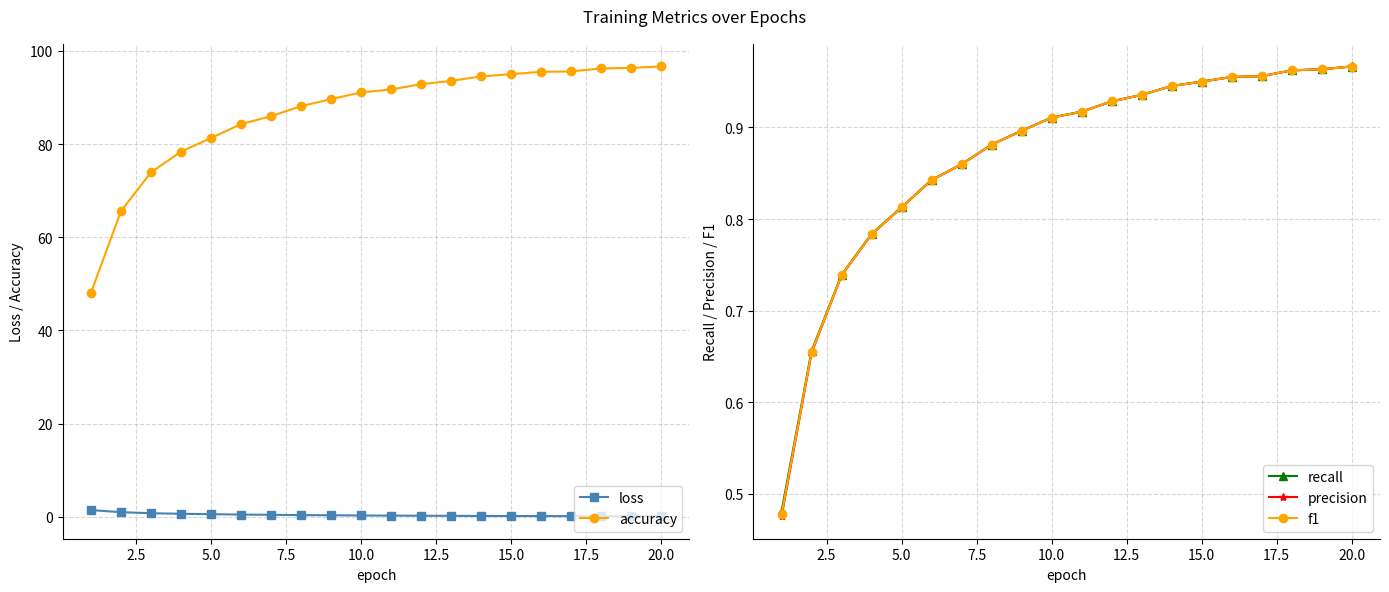

True or false: f1 has a value of 1.7 at 20.0.

False